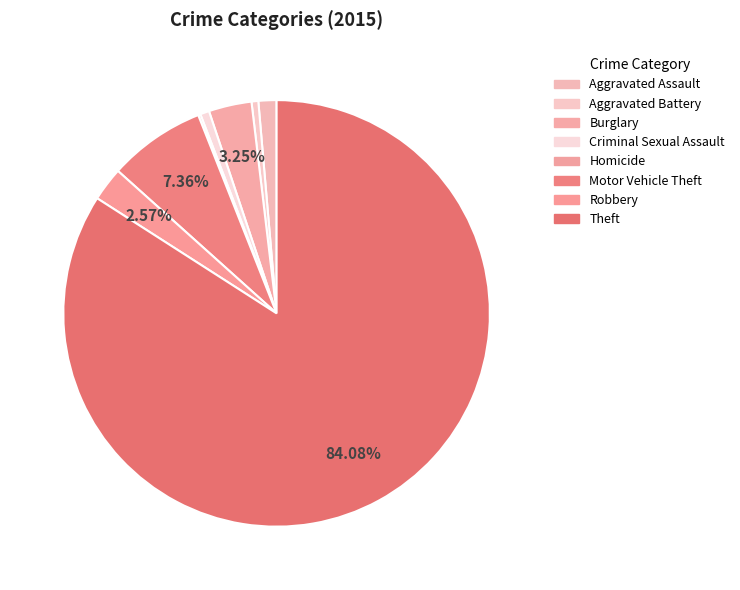

To the nearest percent, what portion does Theft represent?

84%